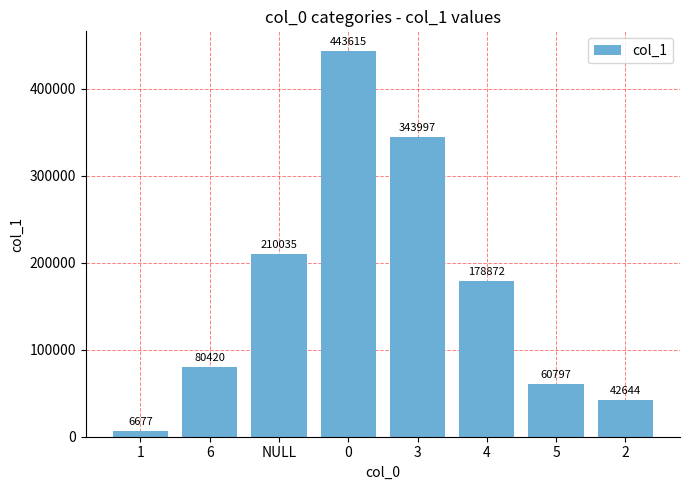

Count the number of data series in this chart.

1